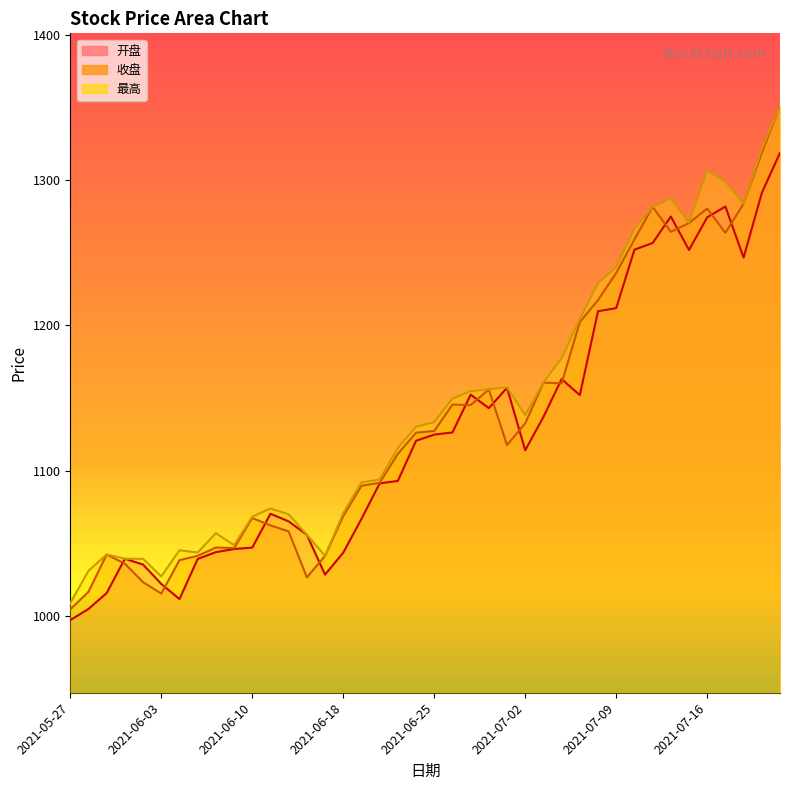

Reading right to left, extract all data points from this chart.

开盘: 1318.7	1291.1	1246.5	1281.7	1274.3	1251.8	1274.8	1256.6	1252.0	1211.8	1209.6	1151.9	1162.9	1136.9	1114.0	1157.0	1142.9	1152.2	1126.2	1124.7	1120.5	1092.8	1091.1	1066.7	1043.5	1028.3	1055.7	1065.0	1070.2	1047.0	1046.0	1043.8	1039.1	1011.5	1021.9	1035.2	1039.3	1015.7	1004.7	997.0
收盘: 1350.9	1318.6	1283.7	1263.6	1280.3	1270.3	1264.3	1281.5	1259.0	1236.0	1217.3	1202.2	1160.0	1160.5	1132.5	1117.5	1155.7	1145.1	1145.4	1127.2	1126.0	1111.5	1091.6	1089.5	1068.6	1041.2	1026.4	1058.1	1062.2	1067.3	1046.6	1047.0	1041.3	1038.3	1015.3	1023.2	1035.8	1042.2	1016.5	1004.5
最高: 1350.9	1321.4	1283.7	1299.0	1306.6	1270.8	1287.2	1281.5	1266.4	1240.1	1229.0	1204.3	1177.3	1160.5	1138.2	1157.3	1155.9	1154.6	1149.5	1133.3	1130.1	1115.6	1093.8	1091.8	1070.7	1041.2	1055.8	1069.9	1073.8	1068.3	1048.6	1056.9	1043.6	1045.1	1027.1	1039.2	1039.3	1042.2	1031.0	1008.7